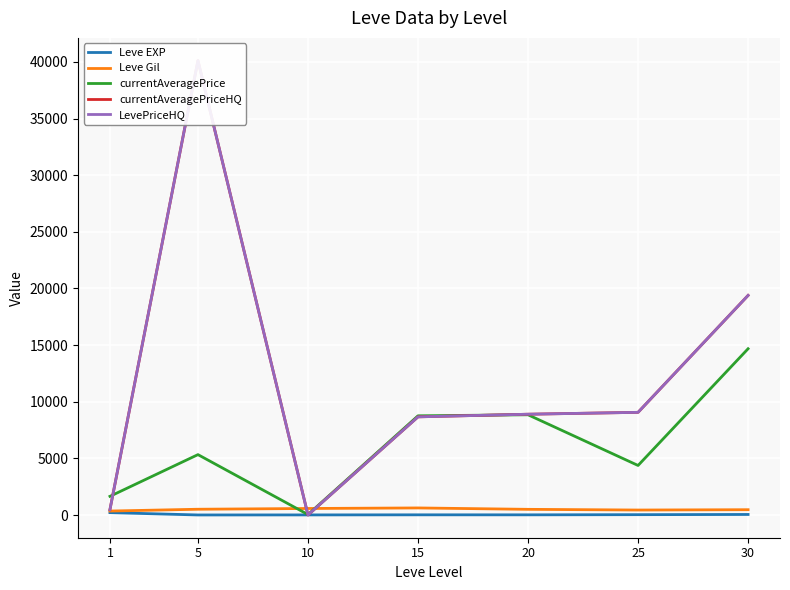

Which series ends up on top after the final intersection of currentAveragePrice and Leve Gil?

currentAveragePrice